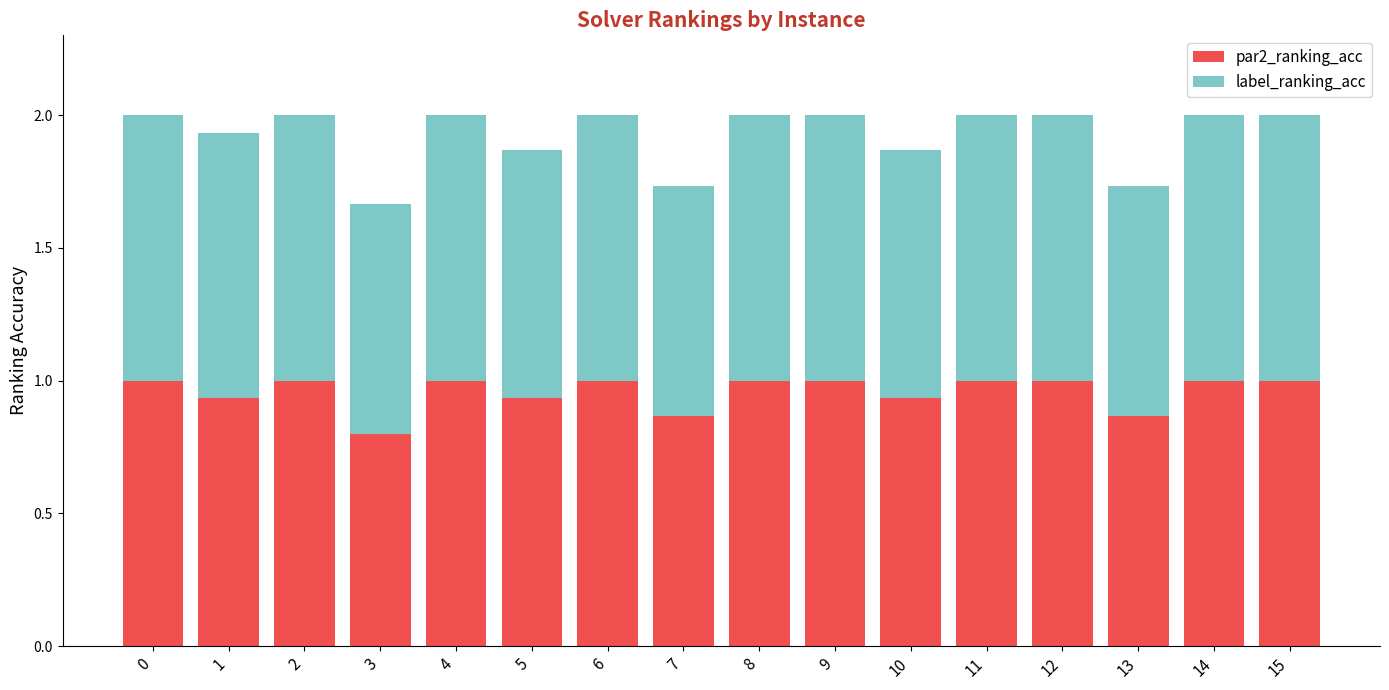

What is the lowest value of the par2_ranking_acc series?

0.8